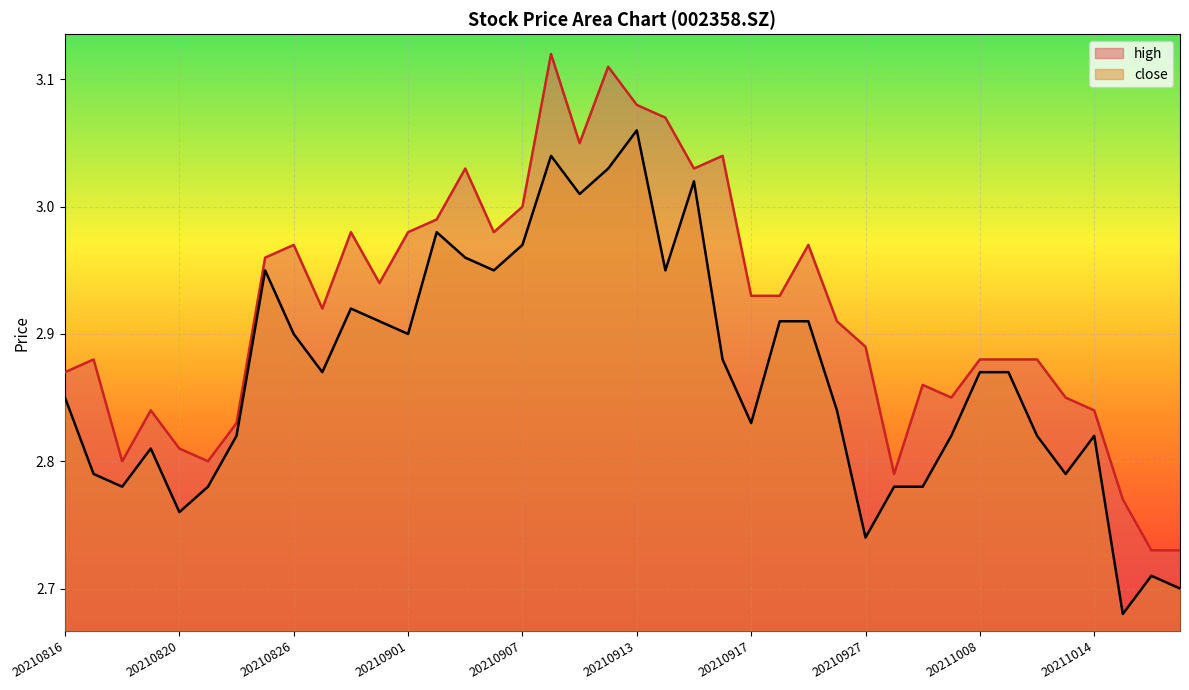

The value of high at 20211019 is 1.3. True or false?

False